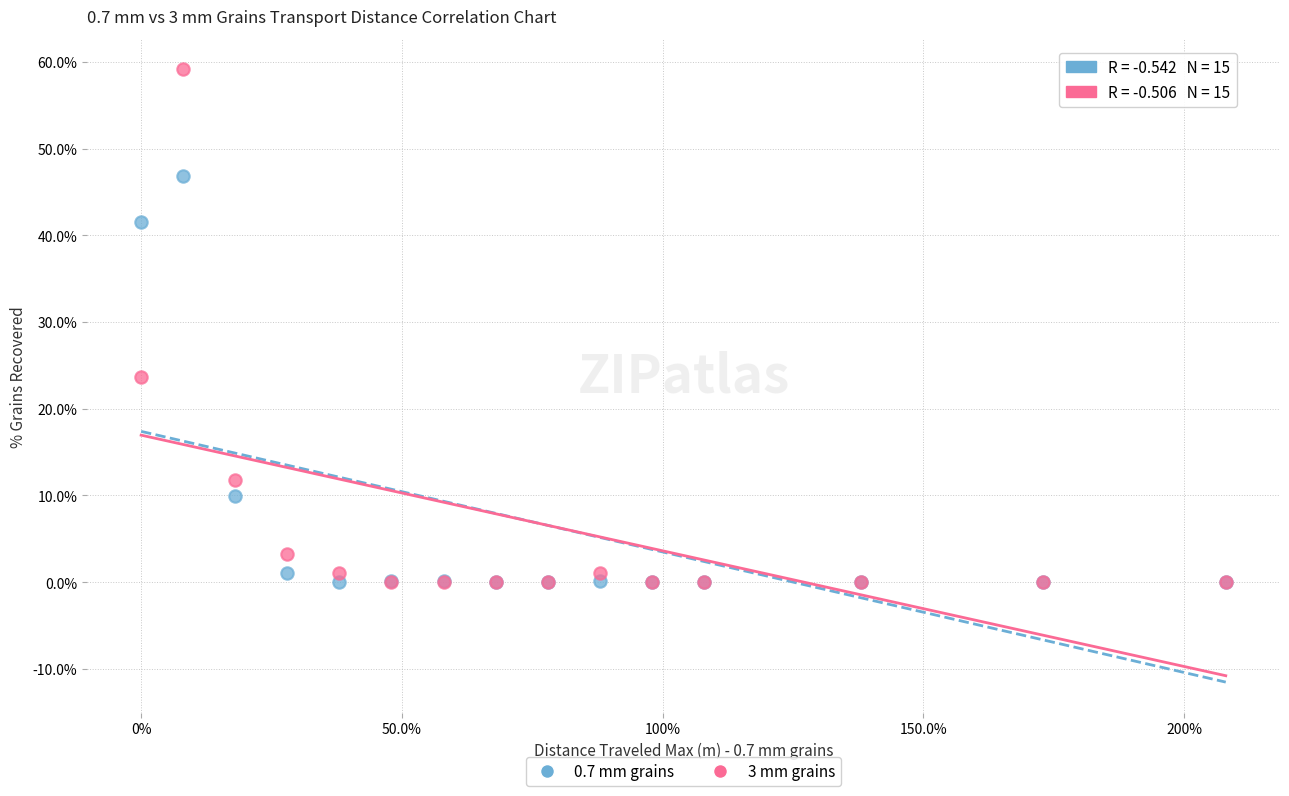

Across all series, what Y value is closest to 29?

23.7